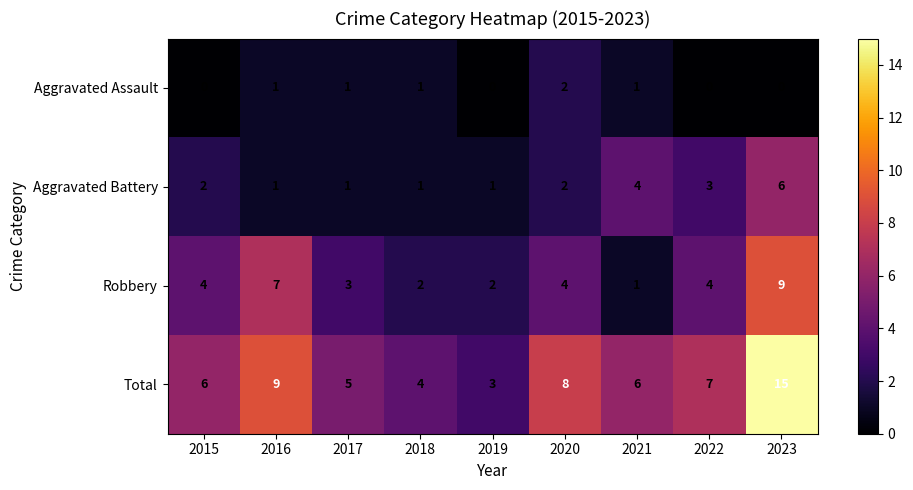

What is the total value across all series at 2016?

18